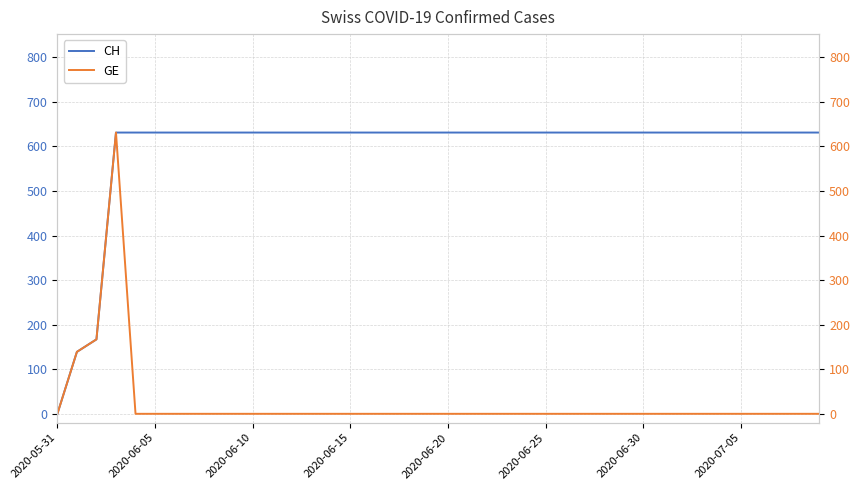

At which label does CH reach its minimum?

2020-05-31